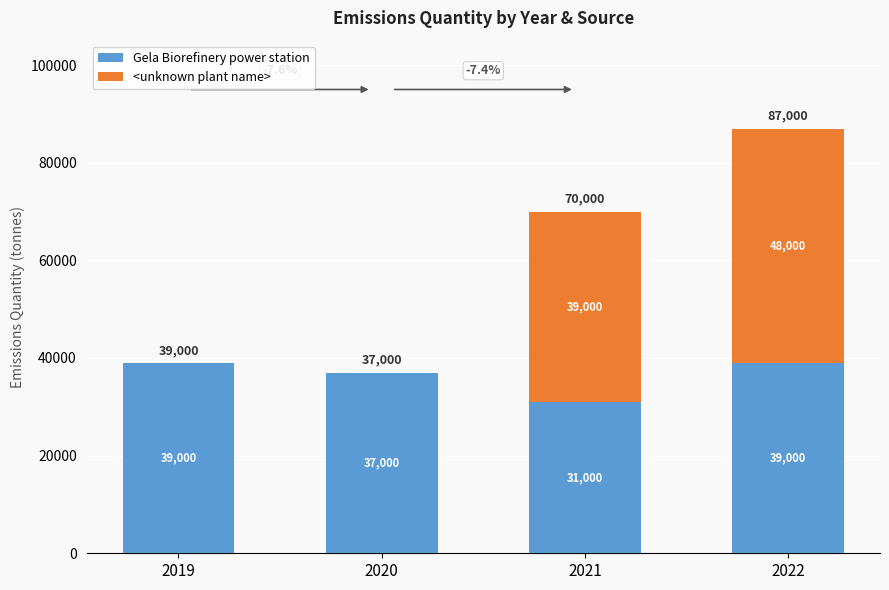

At which category is the sum across all series the highest?

2022